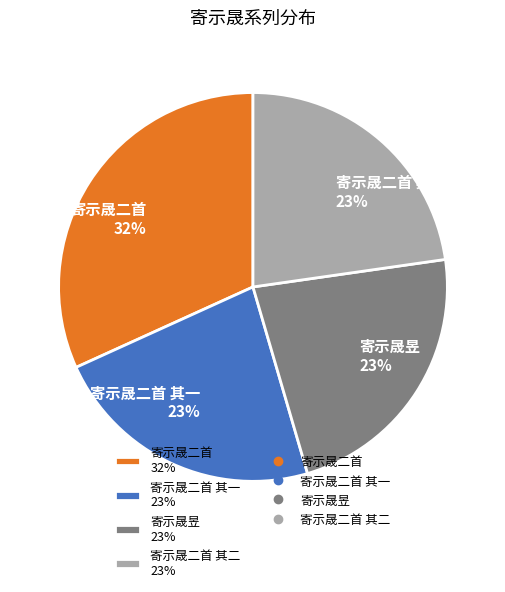

Does any single category account for the majority?

No